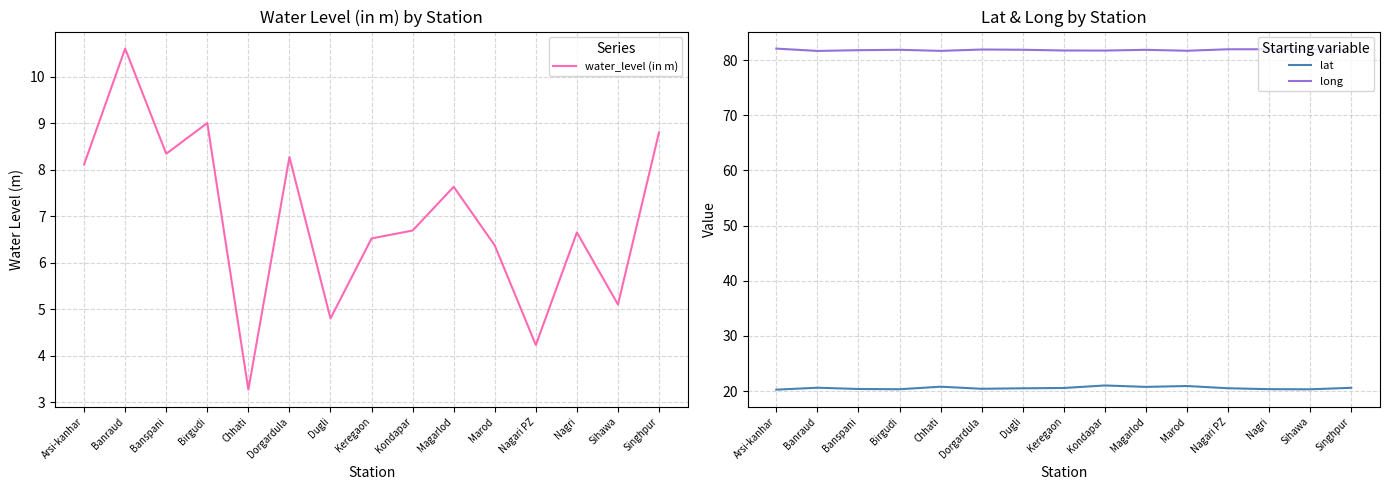

Which series has the largest total across all categories?

long